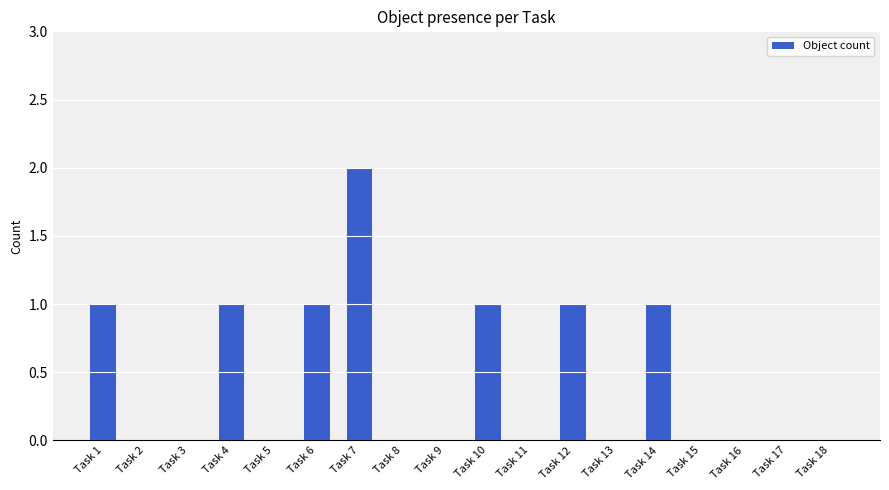

What is the change in value from Task 2 to Task 10?

+1